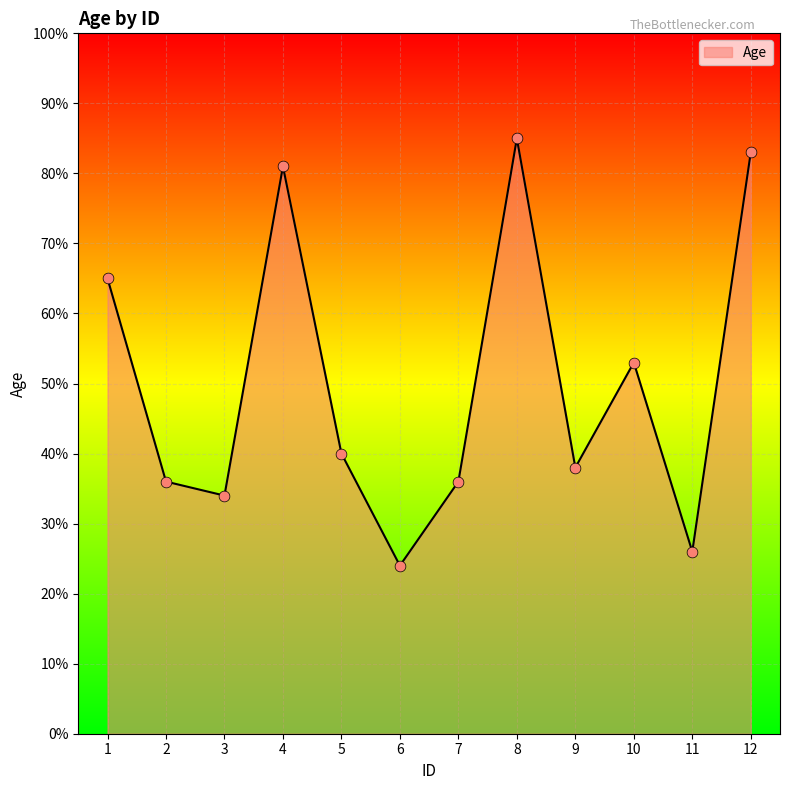

What is the change in value from 3 to 11?

-8